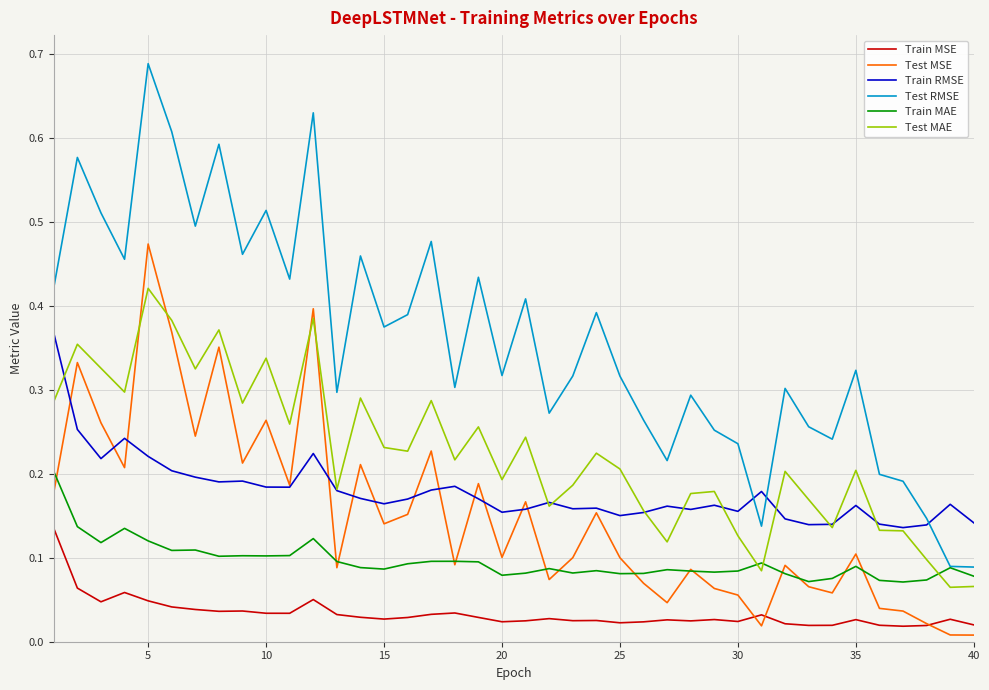

What are all the series names shown in the legend?

Train MSE, Test MSE, Train RMSE, Test RMSE, Train MAE, Test MAE